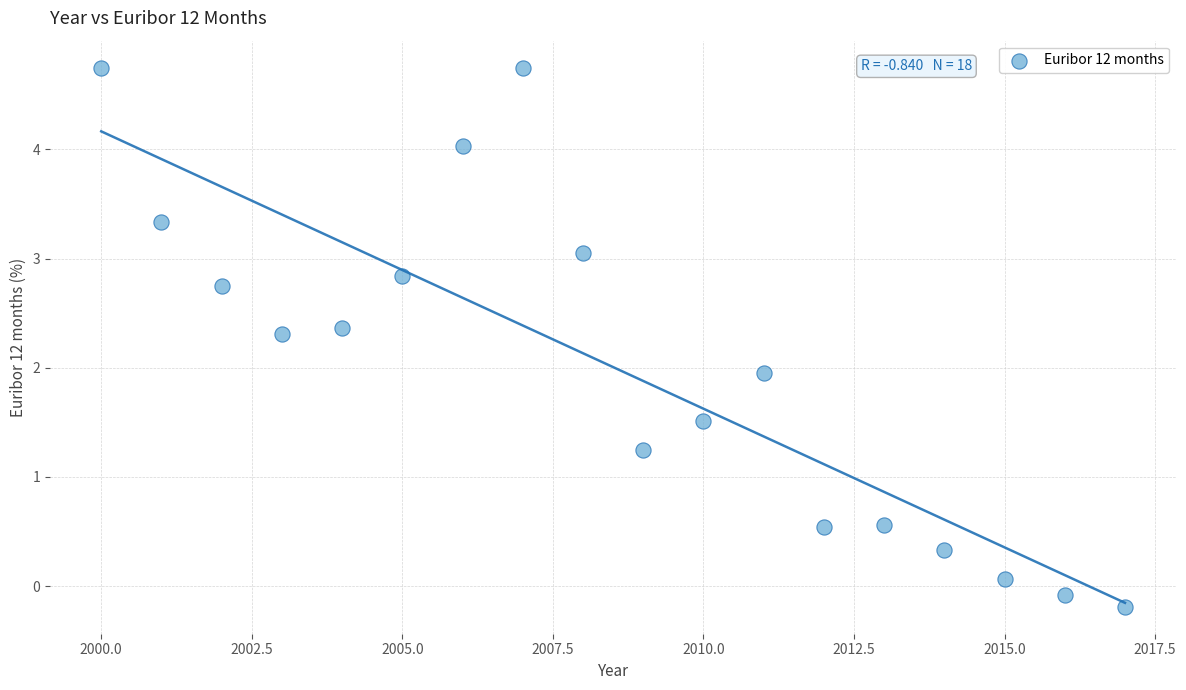

What is the range of Y values (max minus min)?

4.9